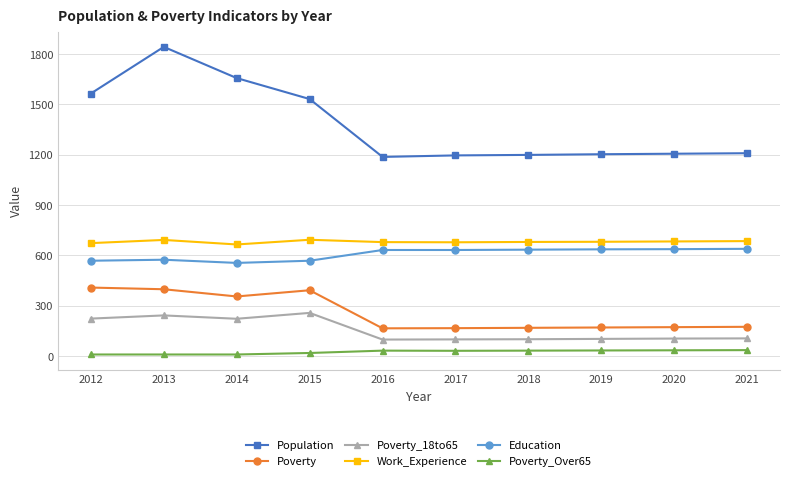

What are all the series names shown in the legend?

Population, Poverty, Poverty_18to65, Work_Experience, Education, Poverty_Over65